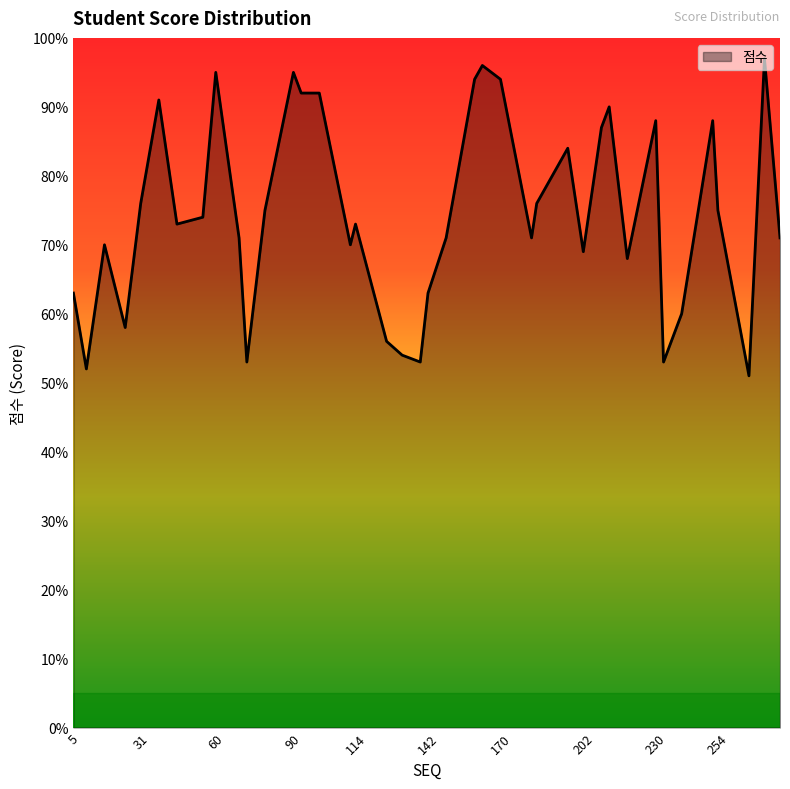

What is the difference between the maximum and minimum values?

46